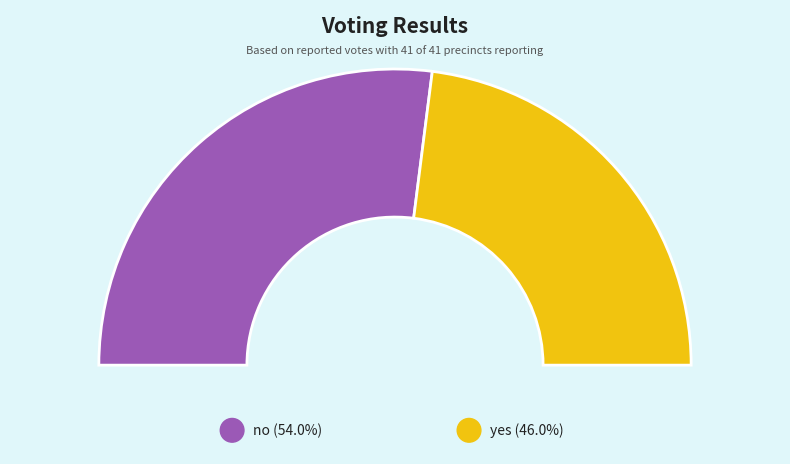

Which category accounts for the majority?

no